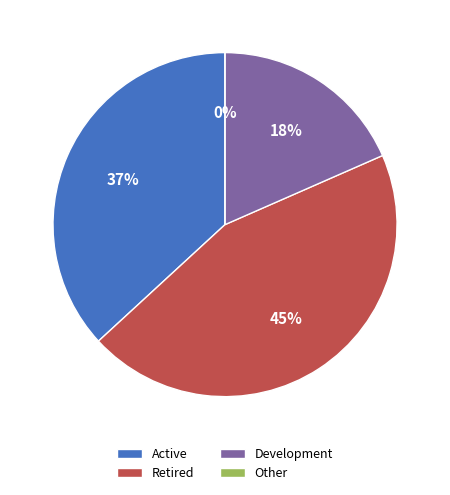

How many slices are in this pie chart?

4